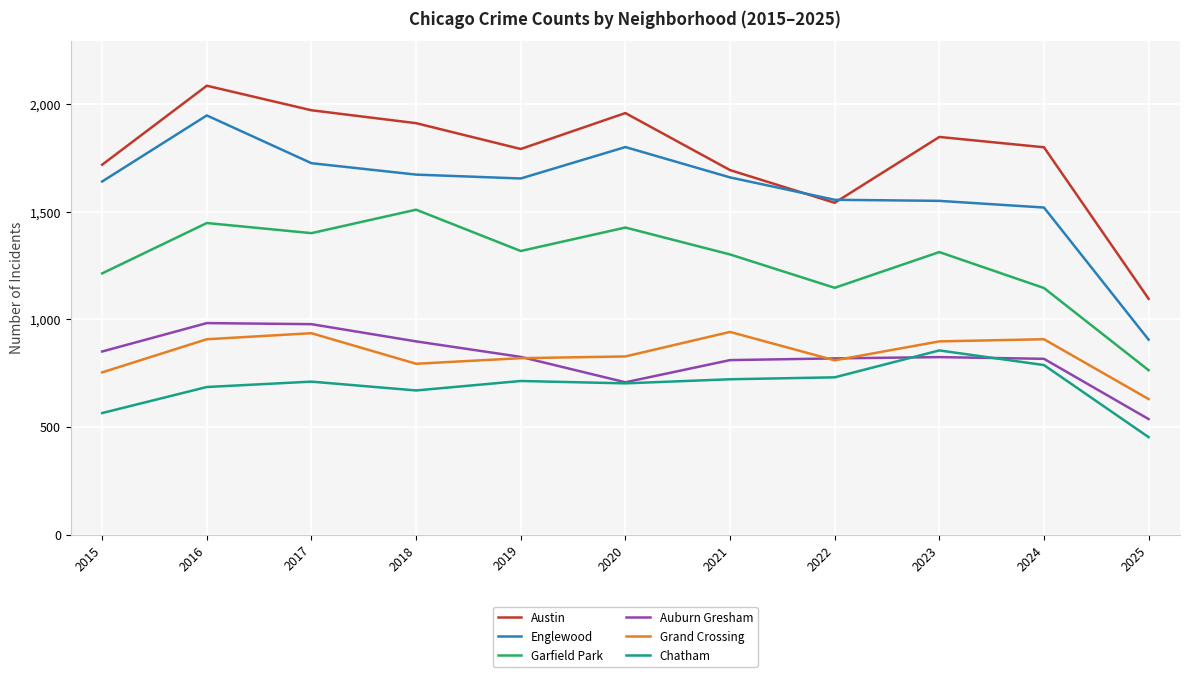

What is the average value of the Englewood series?

1603